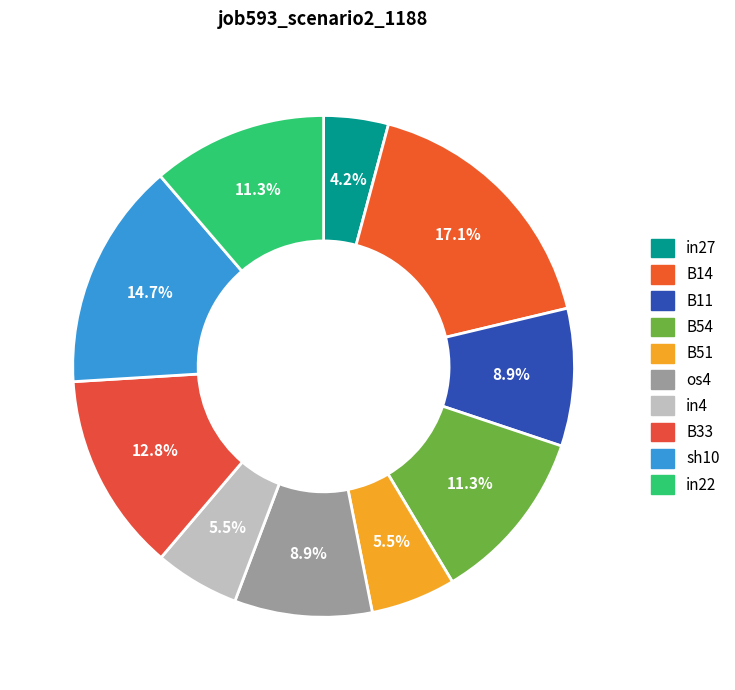

What percentage is the sh10 slice, to the nearest percent?

15%